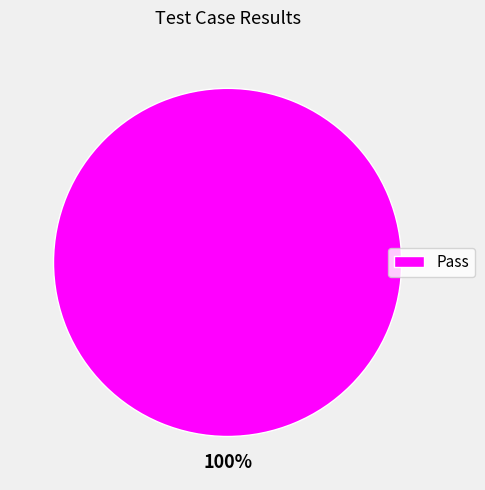

To the nearest percent, what percentage of the pie is Pass?

100%